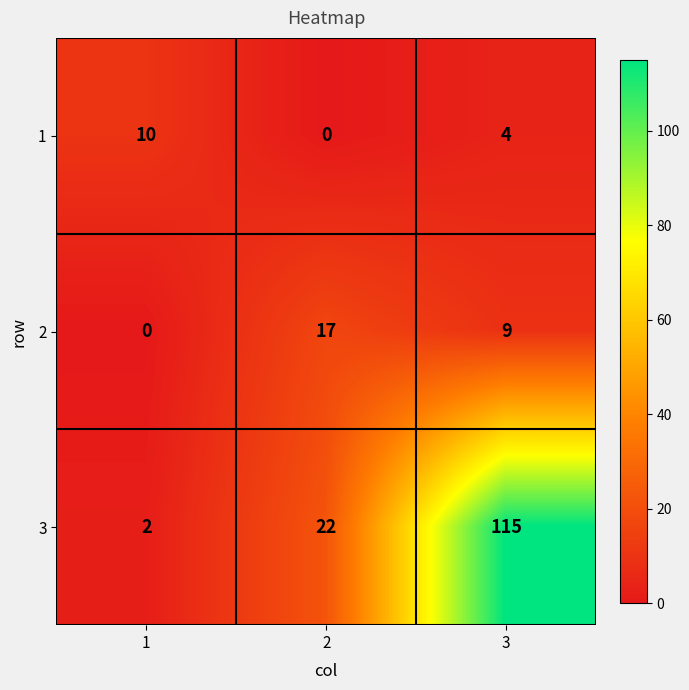

What is the spread (max minus min) of values at 2?

22